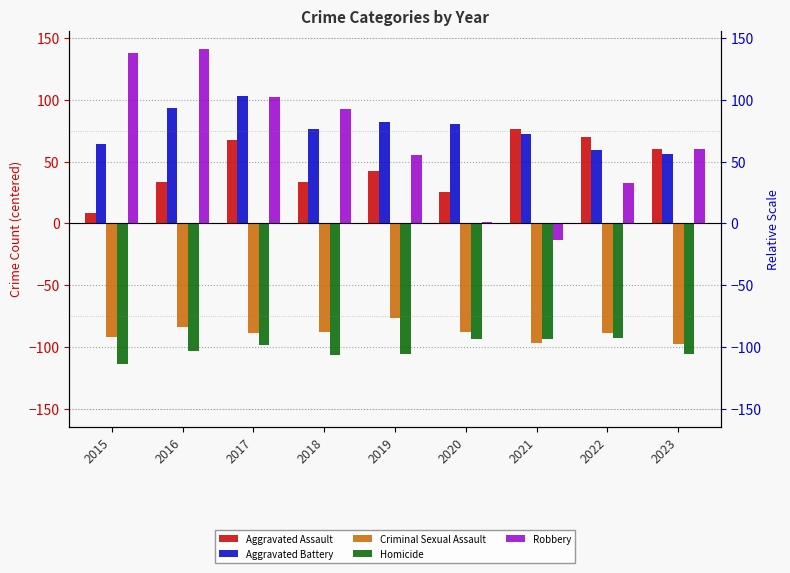

Which series has the largest total across all categories?

Aggravated Battery